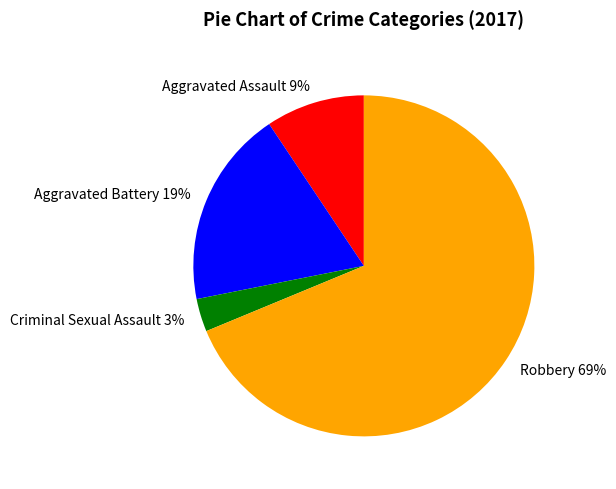

Combined, do Aggravated Battery and Criminal Sexual Assault account for over 50%?

No